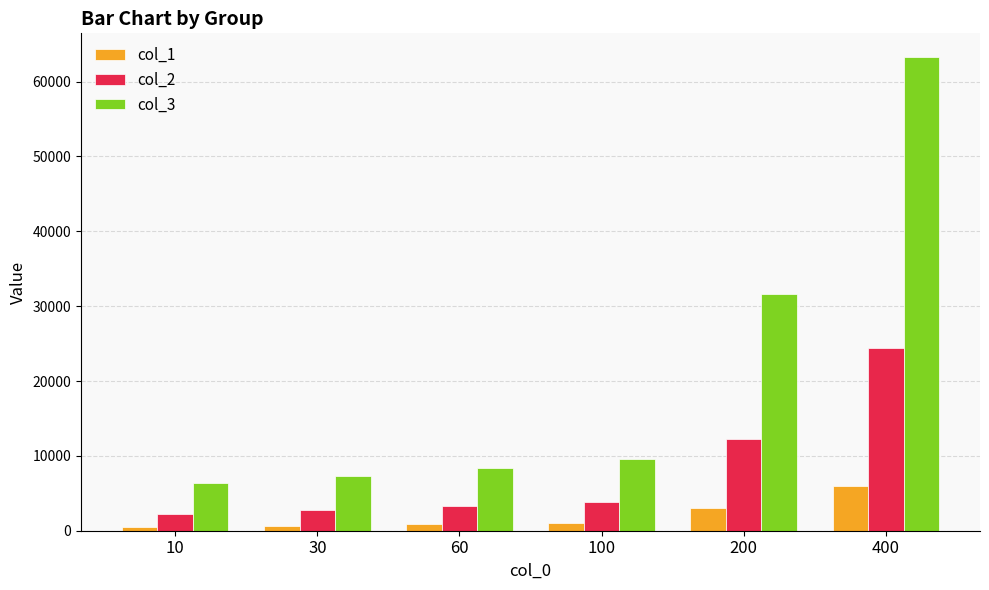

What is the maximum value shown in the chart?

63280